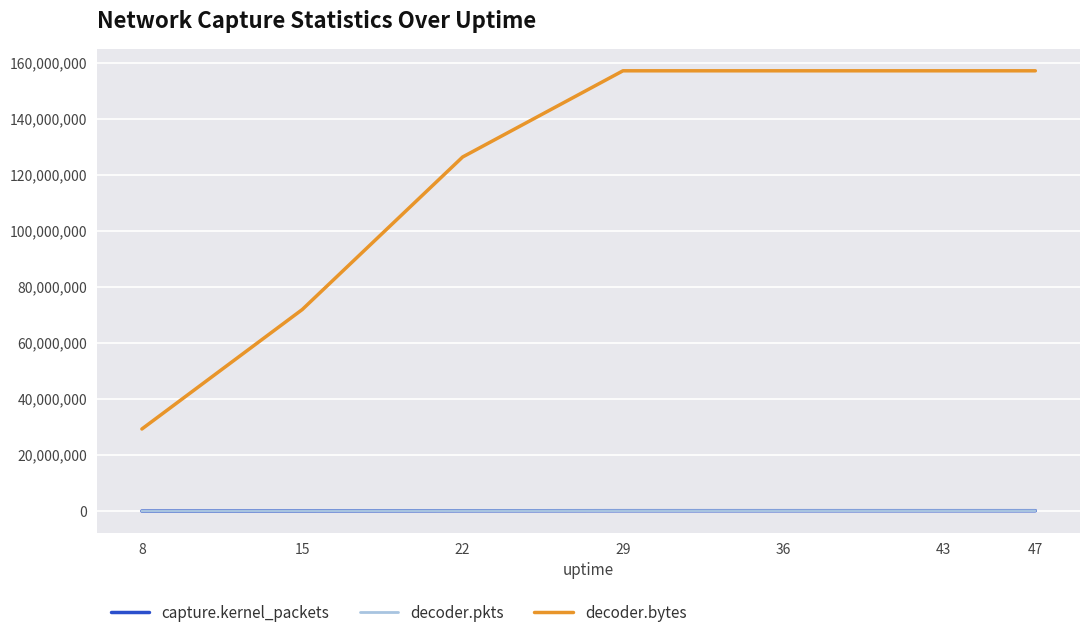

What is the difference between the capture.kernel_packets values at 8 and 29?

112191